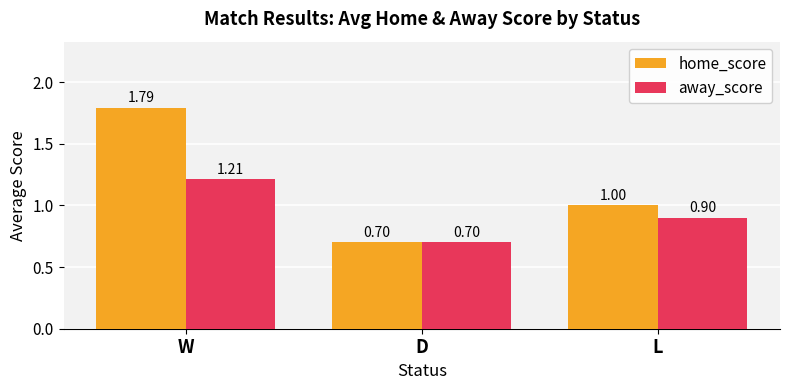

Where is away_score nearest to the value 0?

D